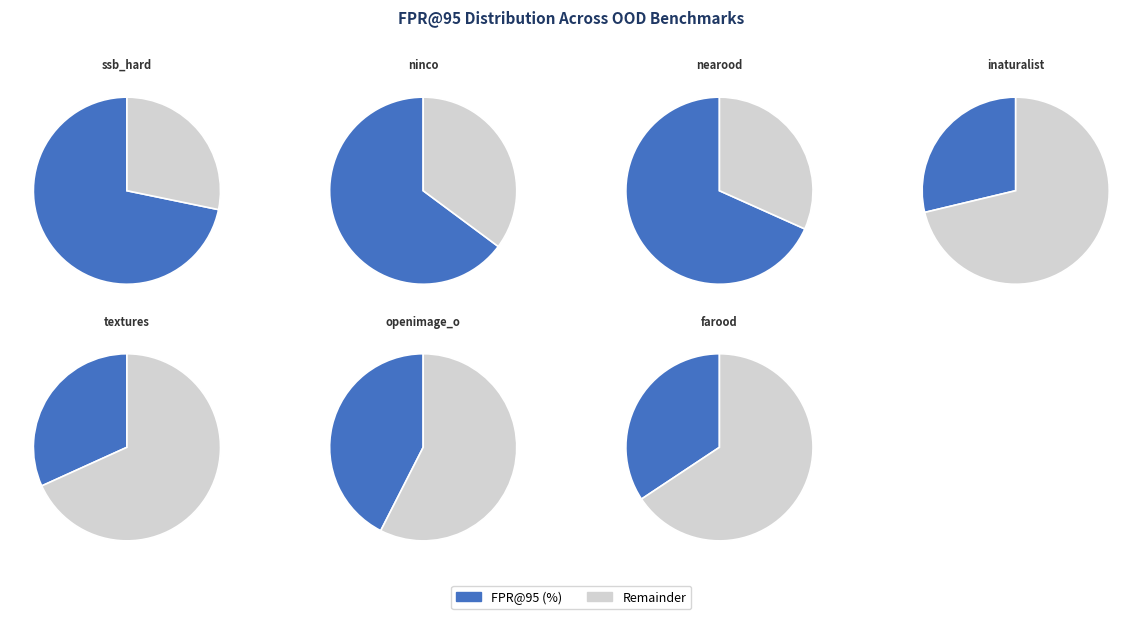

Is it true that nearood is 15% of the pie?

False